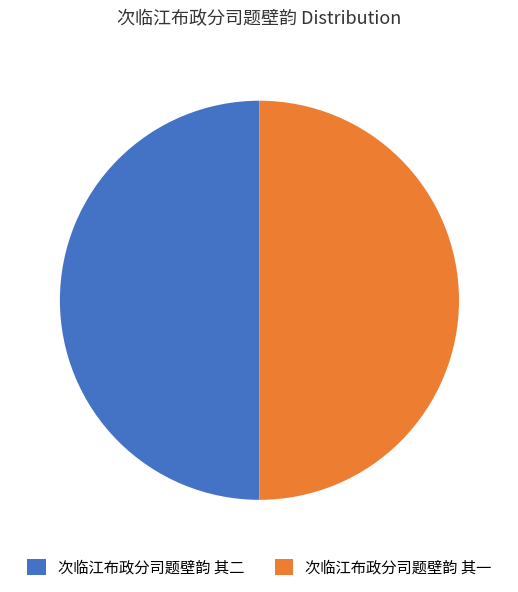

Combined, do 次临江布政分司题壁韵 其一 and 次临江布政分司题壁韵 其二 account for over 50%?

Yes